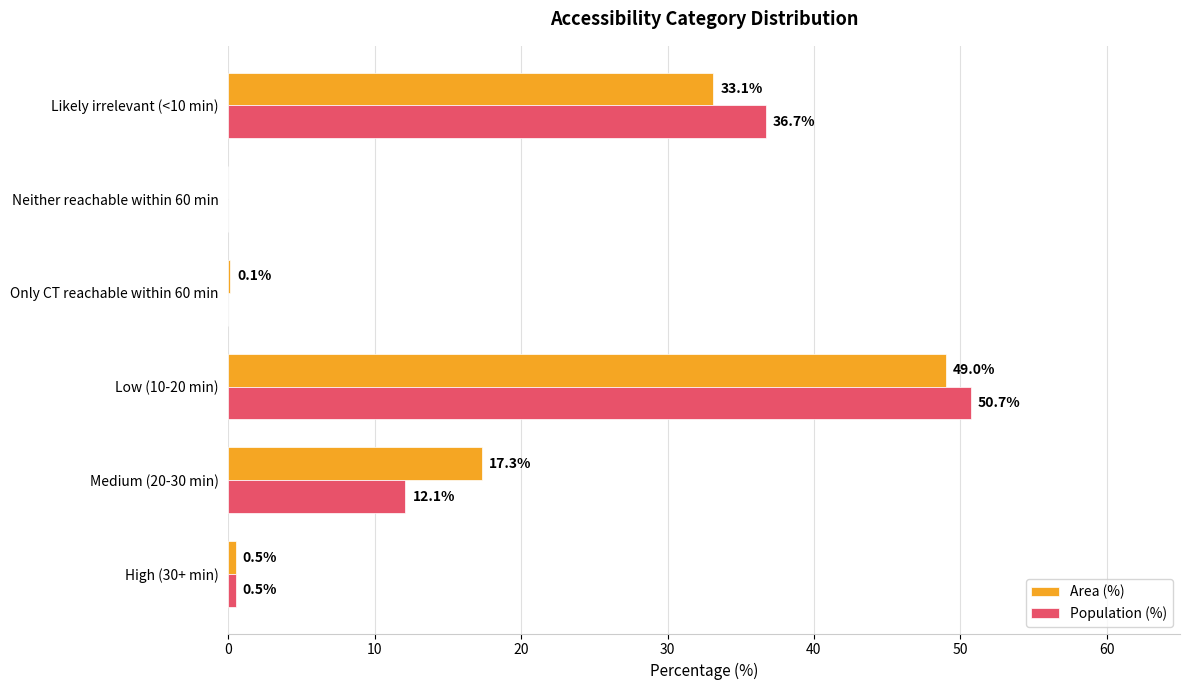

Which series has the widest spread of values?

Population (%)